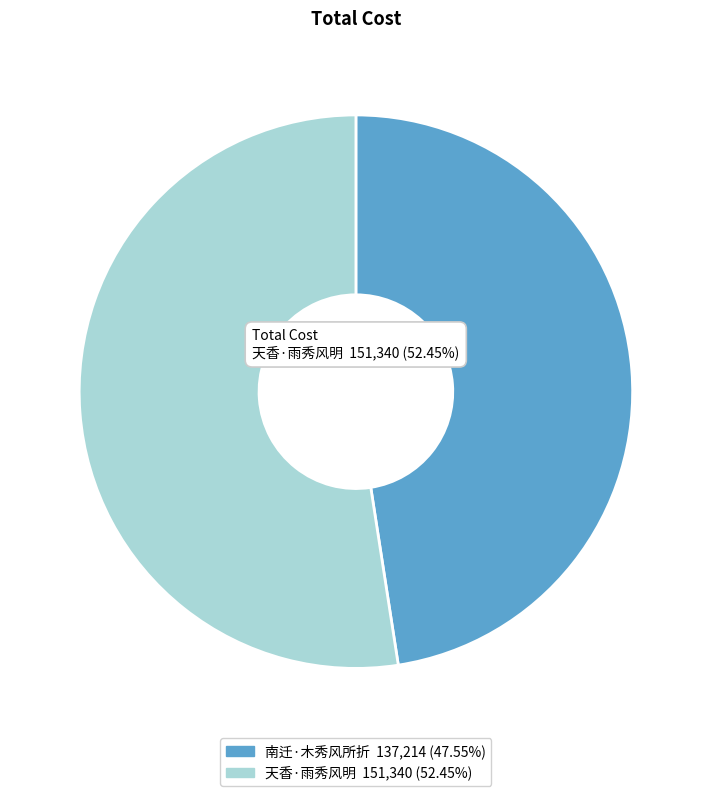

What is the smallest slice in the pie chart?

南迁·木秀风所折